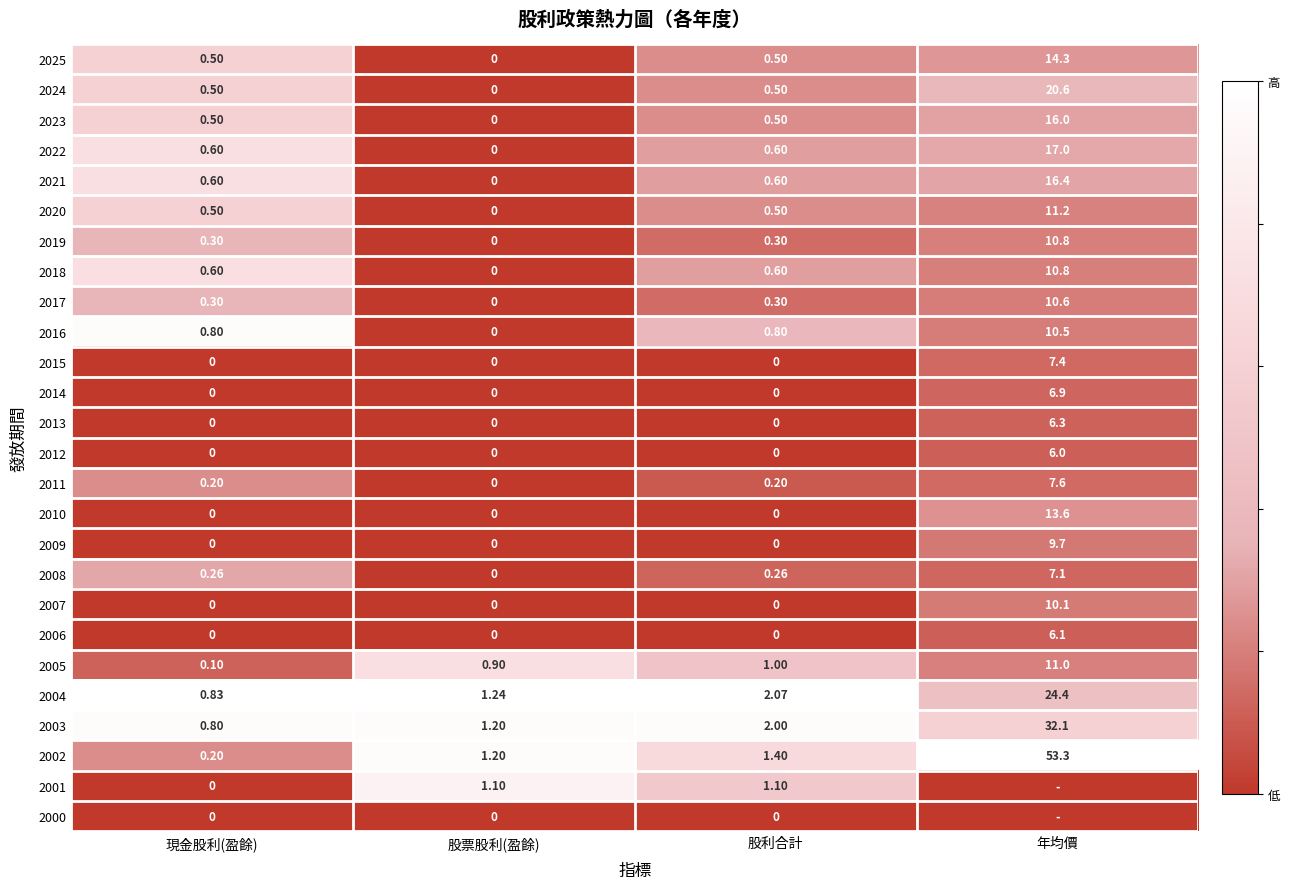

At which label does 2021 reach its peak?

年均價